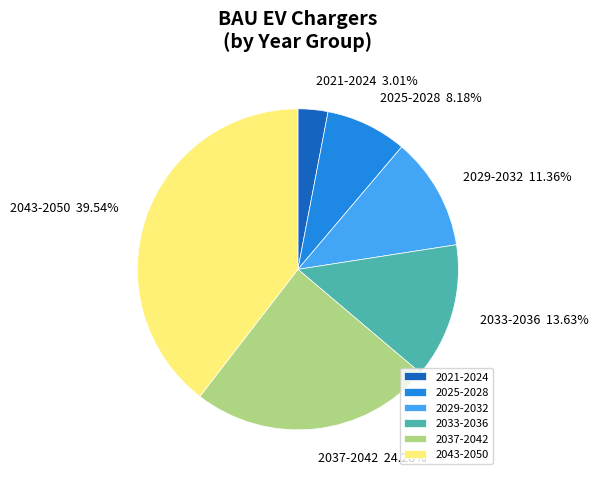

Between 2037-2042 and 2025-2028, which is larger?

2037-2042